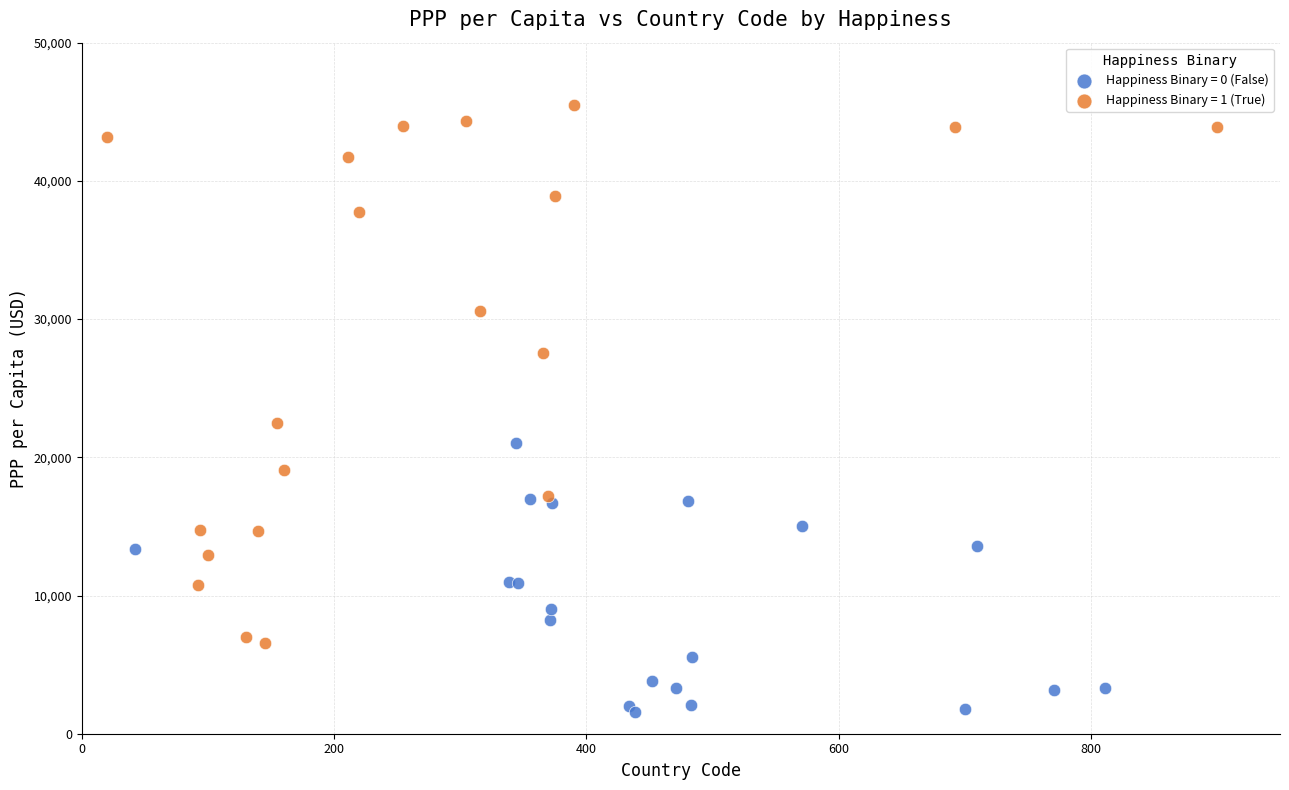

Which series reaches the minimum Y coordinate?

Happiness Binary = 0 (False)